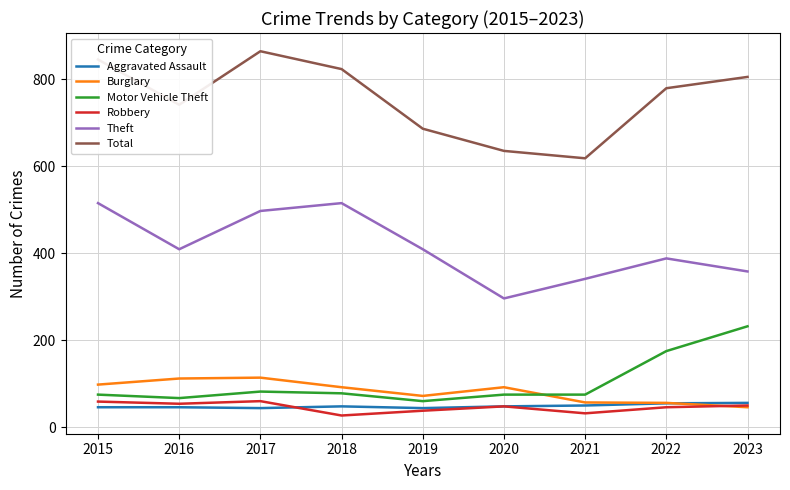

What value does the Motor Vehicle Theft series have at 2020?

75